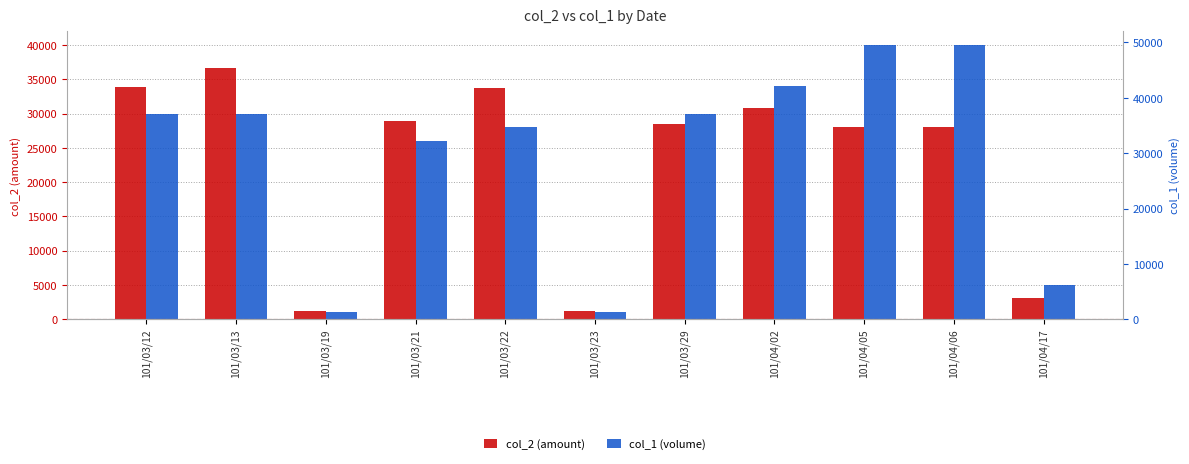

Does the chart contain stacked bars?

No